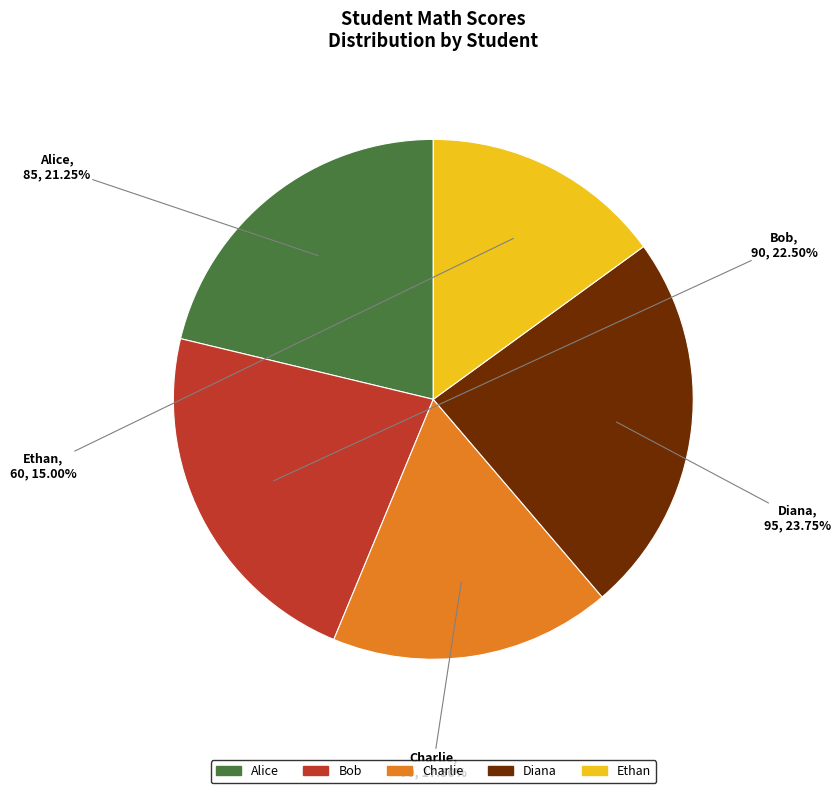

Is the sum of Diana and Alice greater than half?

No